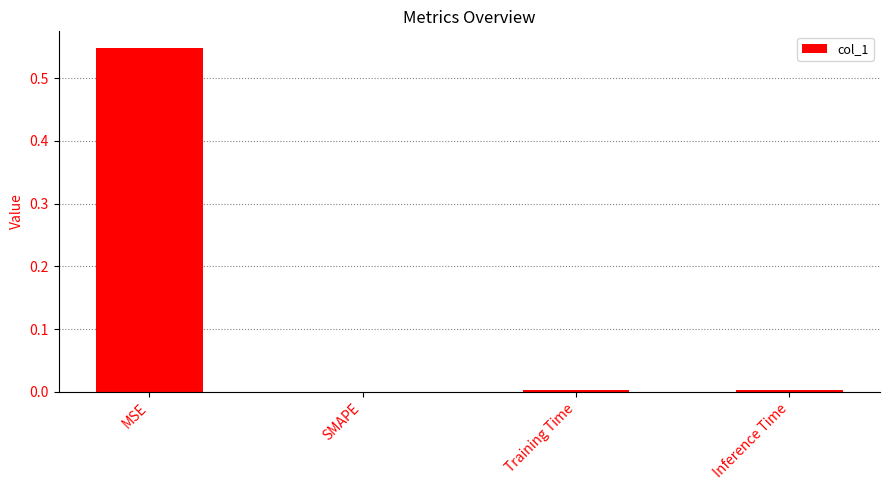

The value at MSE is 0.8. True or false?

False